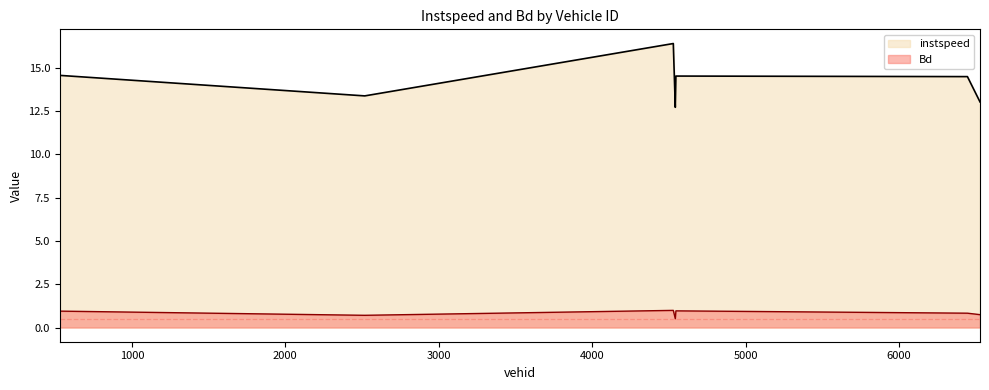

What is the difference between the maximum and second lowest values in the instspeed series?

3.4